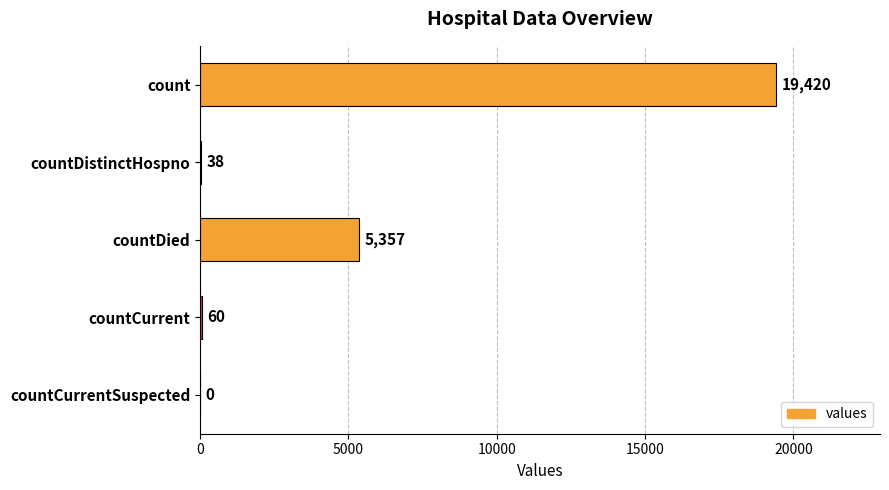

How many distinct data groups are displayed?

1